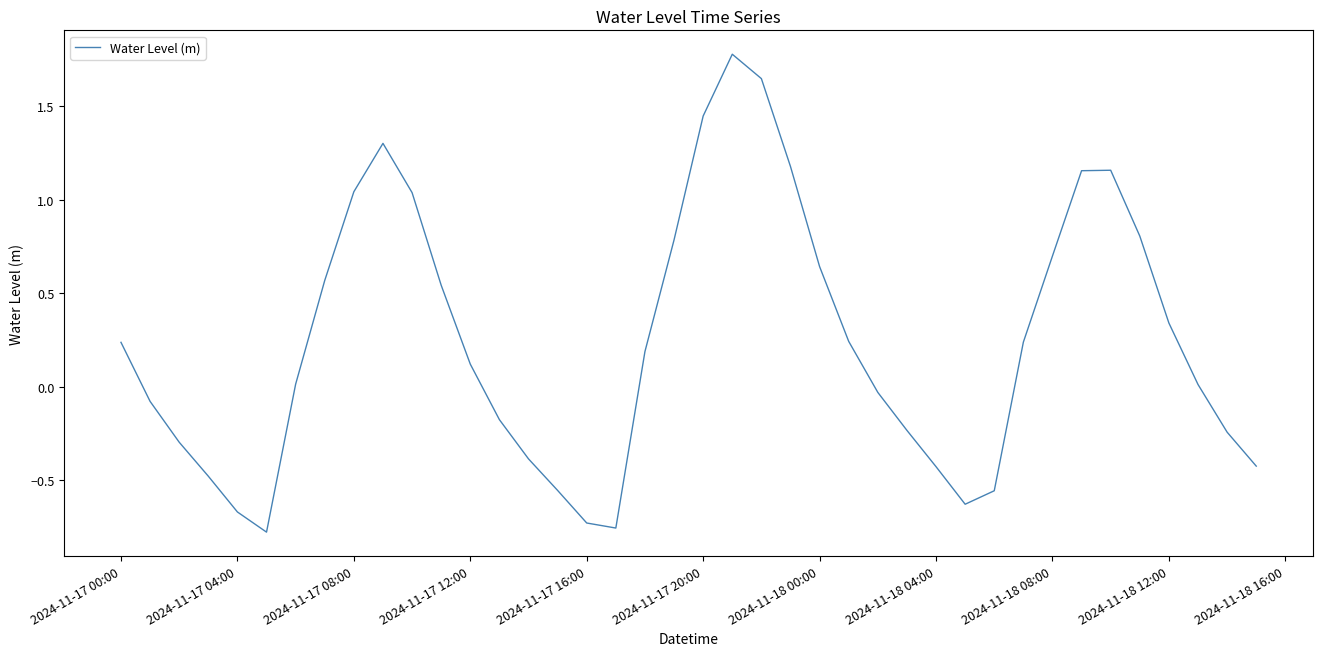

How many positive values are there?

23